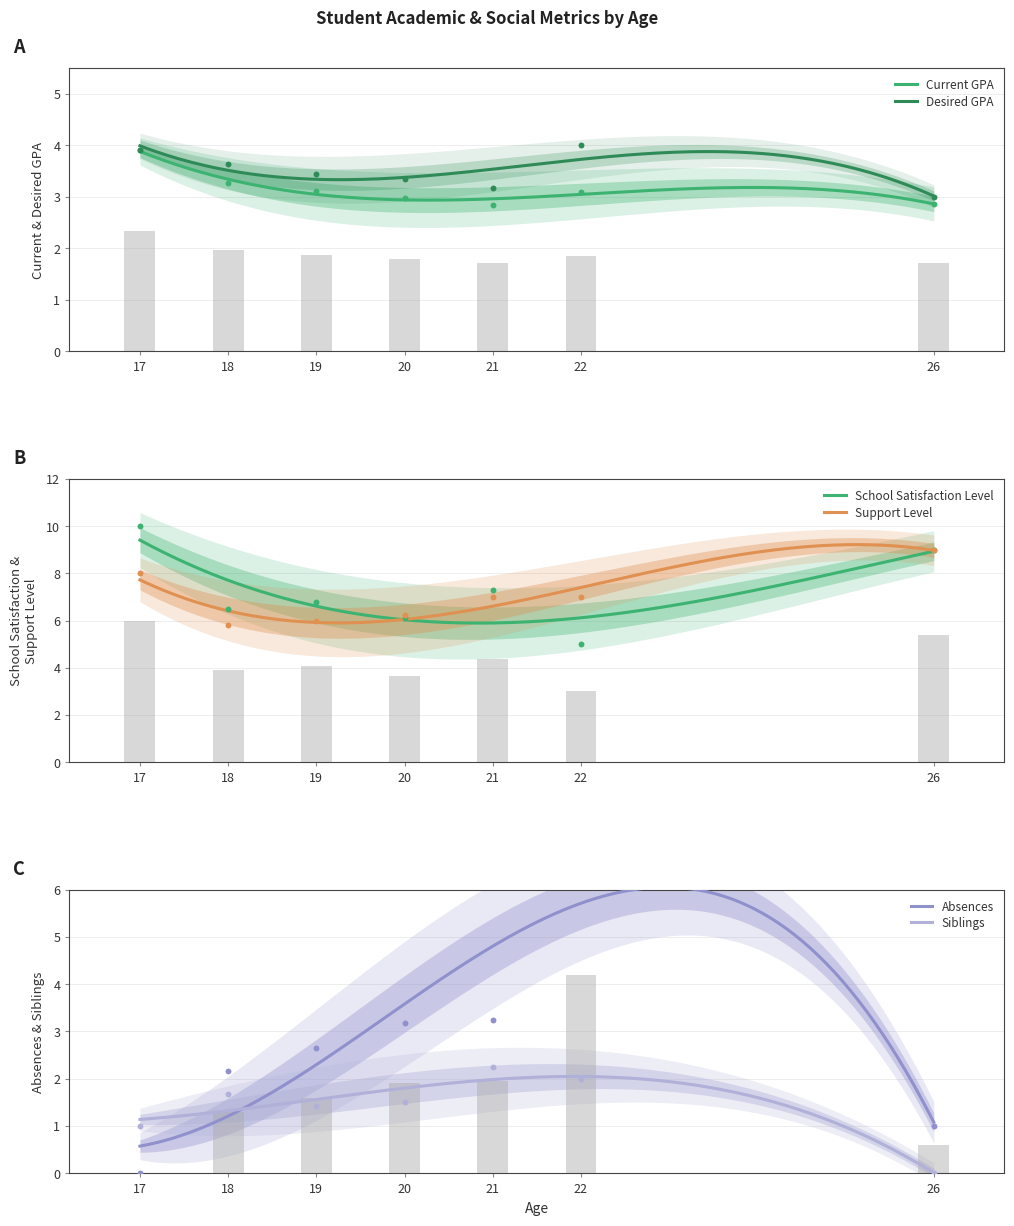

Which series has the largest Y range (max minus min)?

School Satisfaction Level